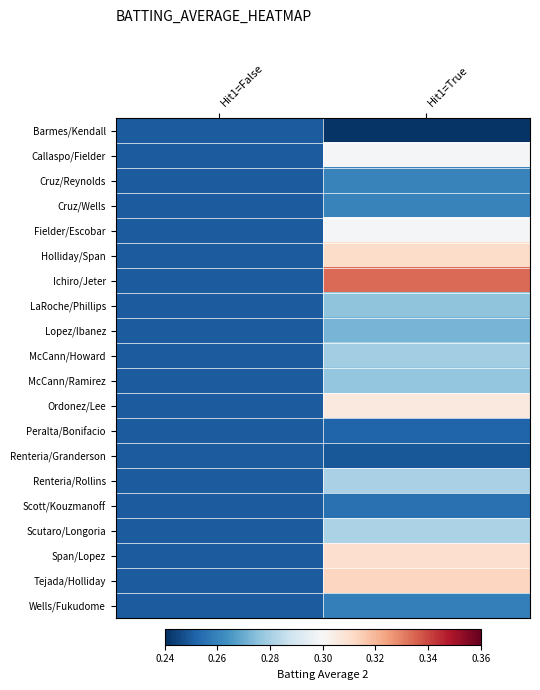

What is the total value across all series at Hit1=True?

5.6